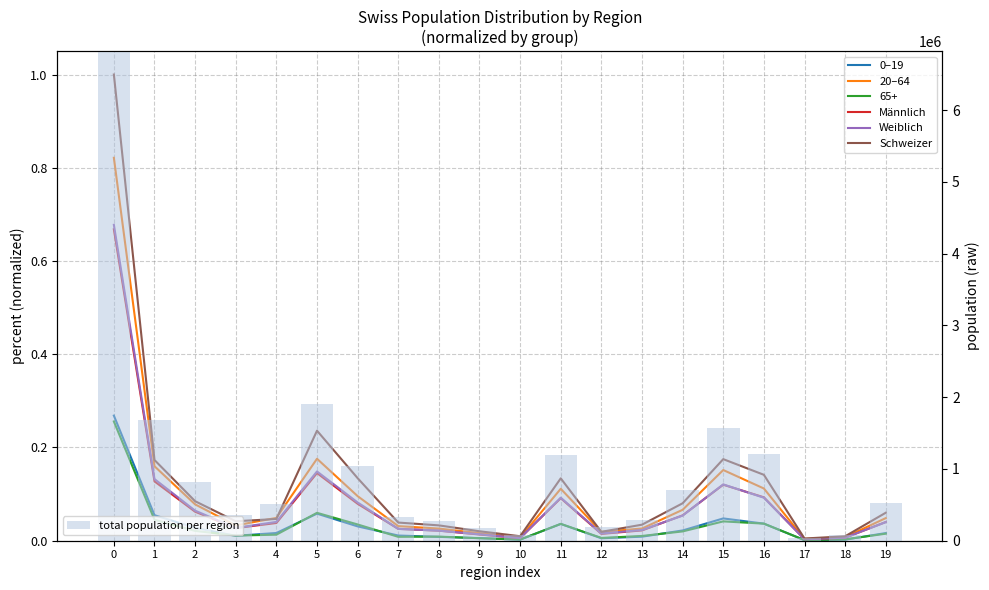

Does the chart contain any negative values?

No